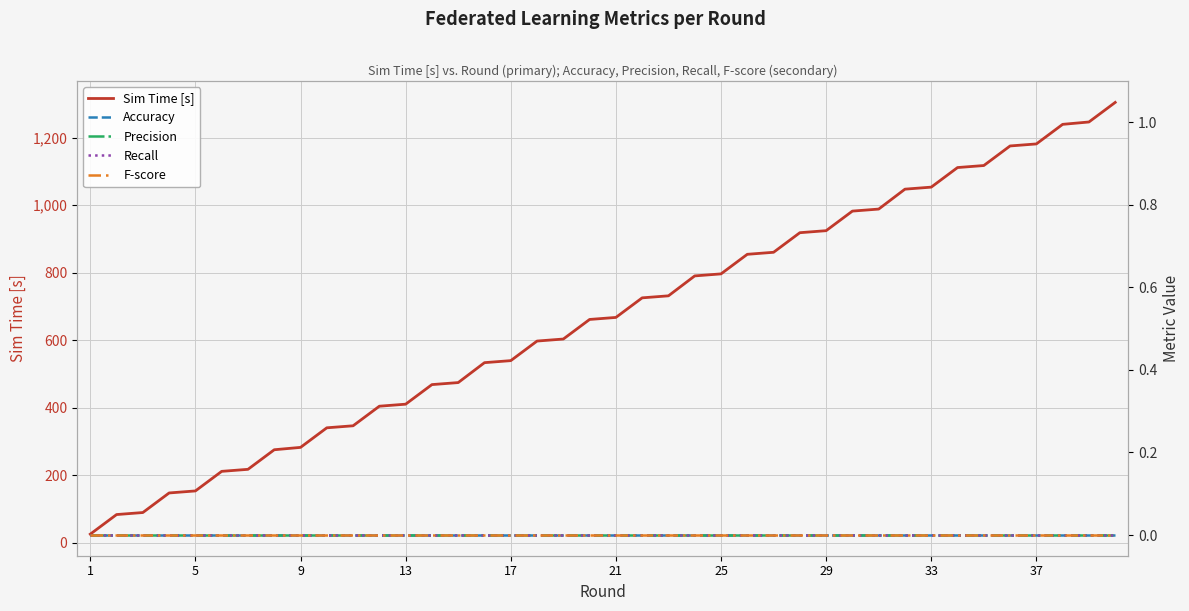

True or false: Accuracy and Recall intersect in this chart.

False